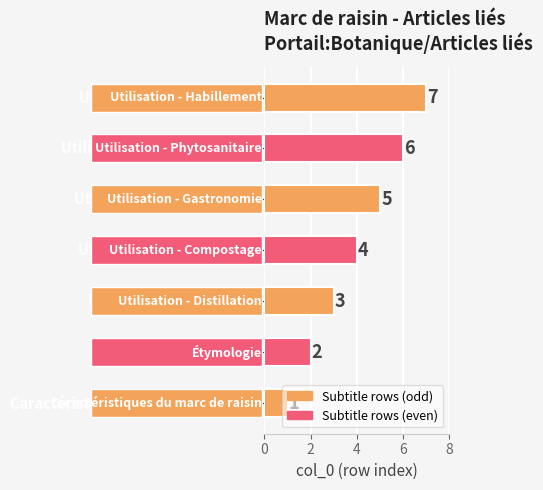

What is the difference between the maximum and second lowest values?

5